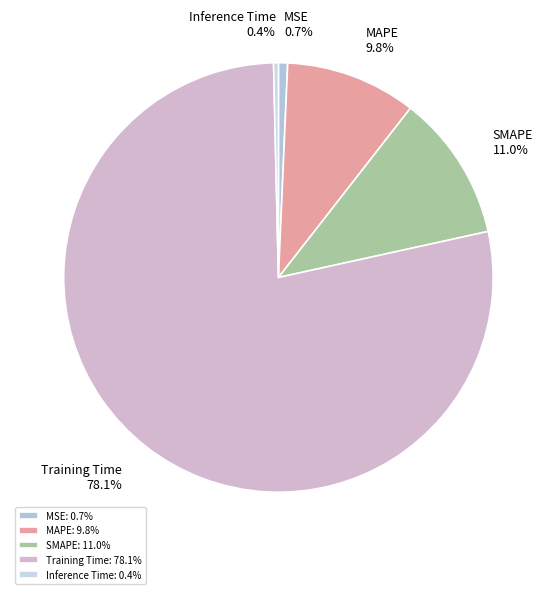

What percentage is the Training Time slice, to the nearest percent?

78%